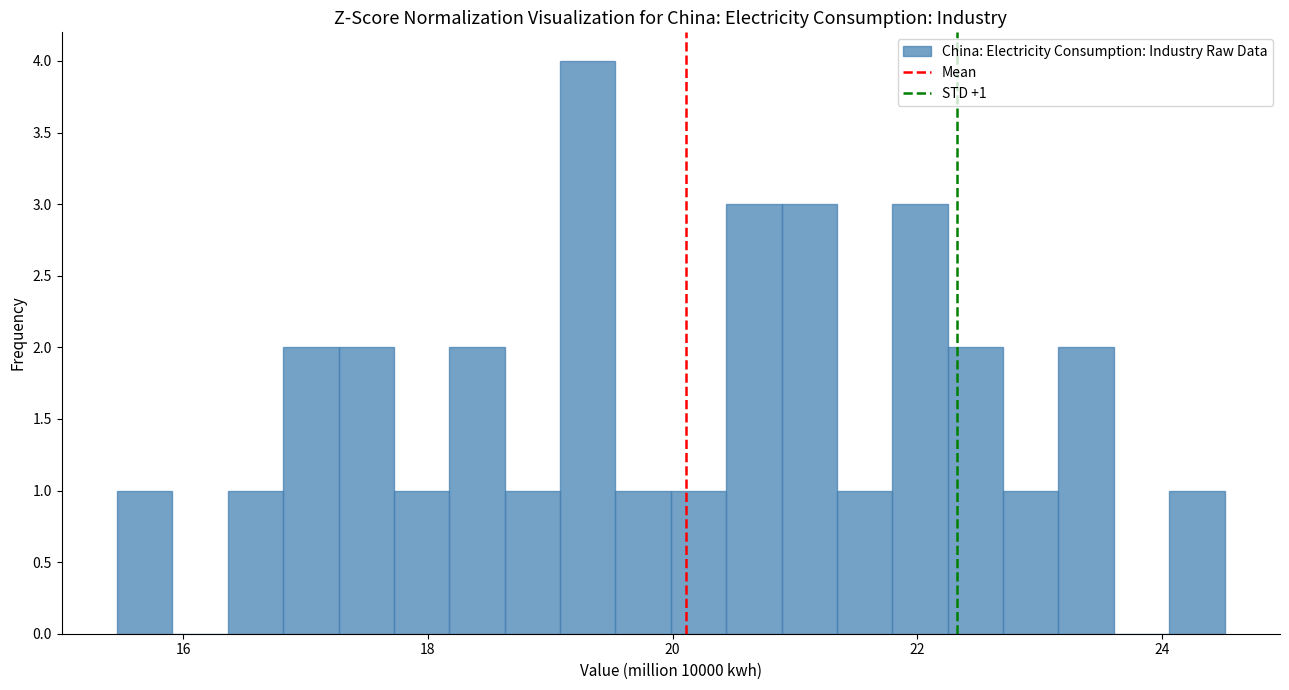

Read against the x-axis, roughly where is the centre of the tallest bar?

19.4